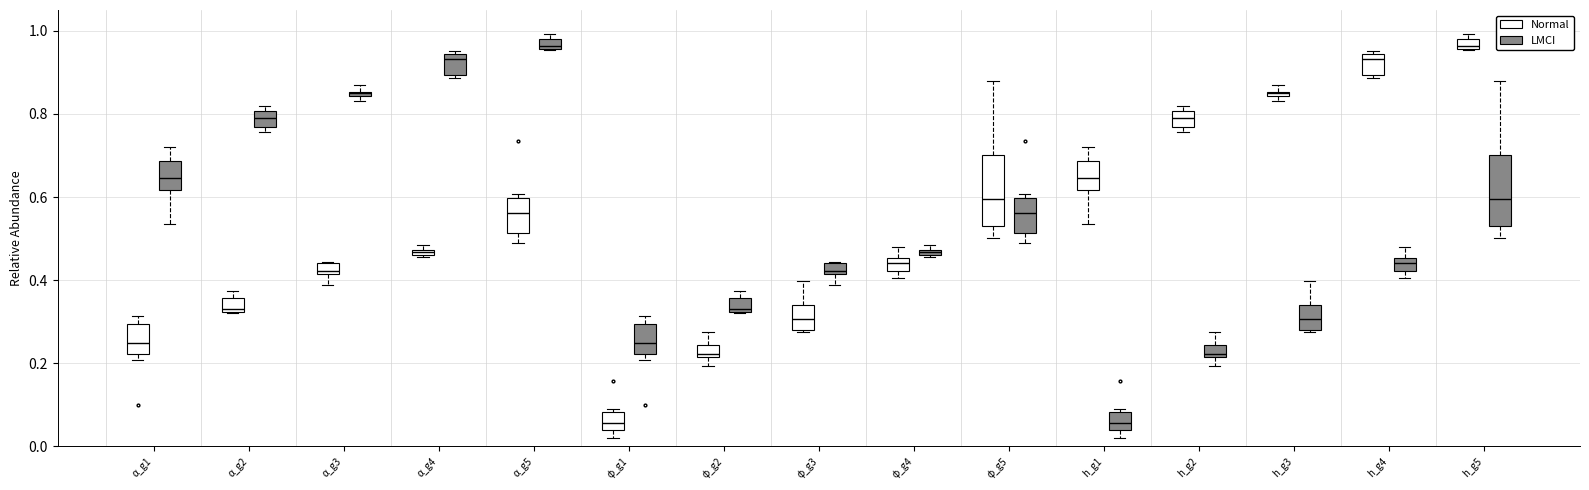

Where is the upper edge of the box for h_g4 (Normal) on the y-axis? The values are not printed on the chart, so give them approximately, as read against the axis.

0.94